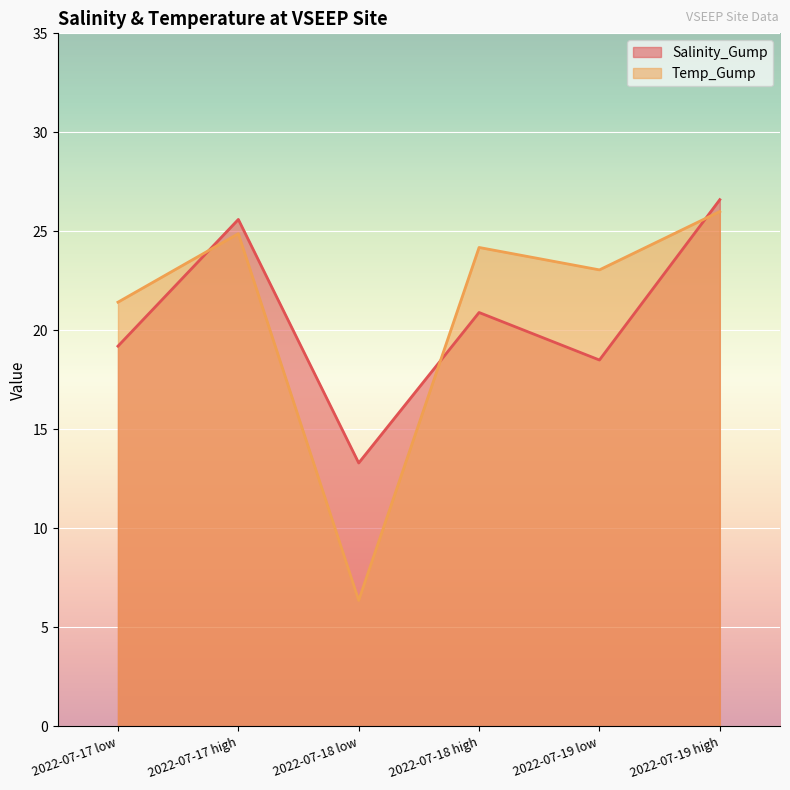

Which has a higher value, 2022-07-18 low or 2022-07-19 low?

2022-07-19 low